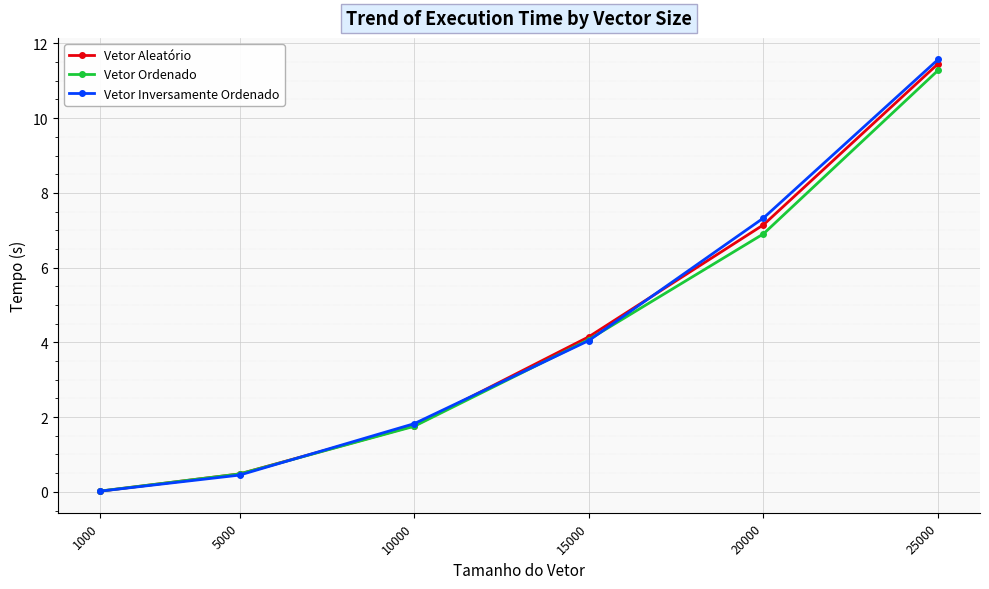

At how many categories does at least one series exceed 10?

1